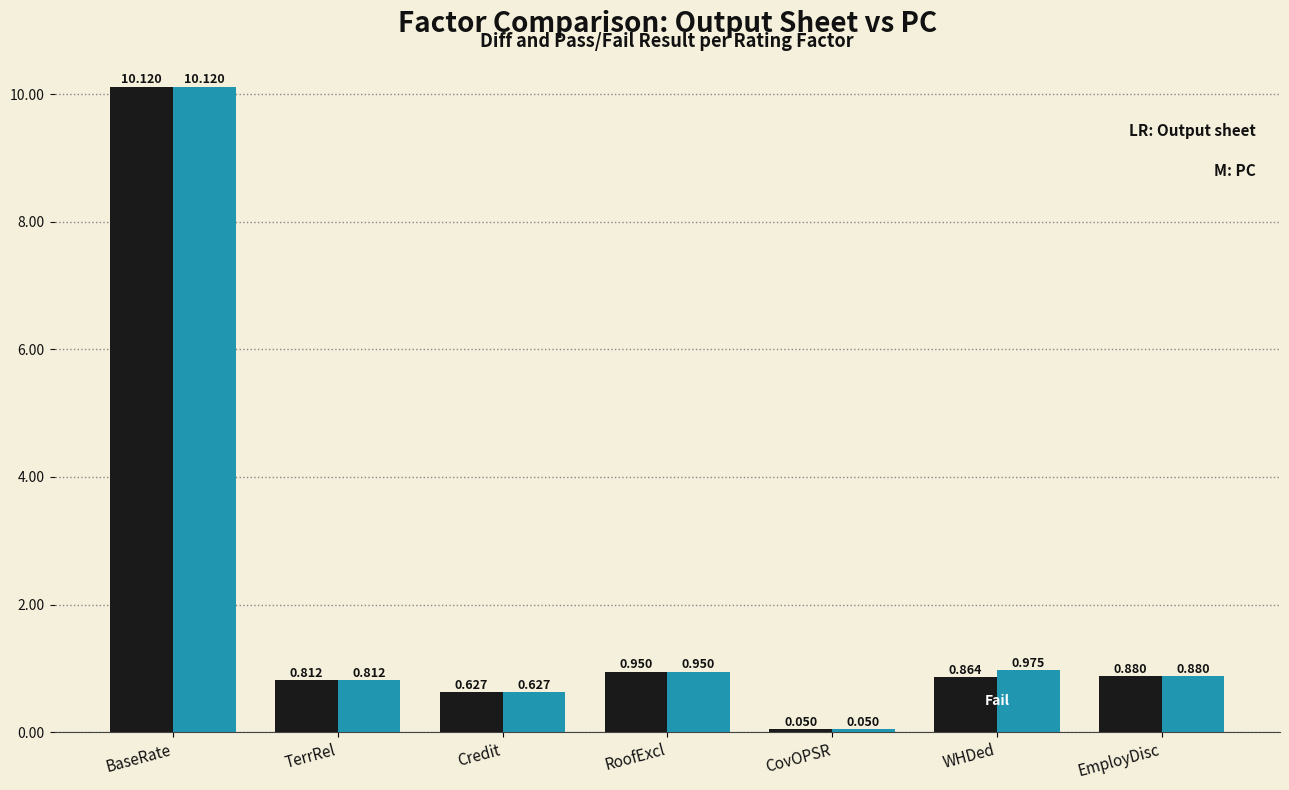

How many groups of bars are there?

7